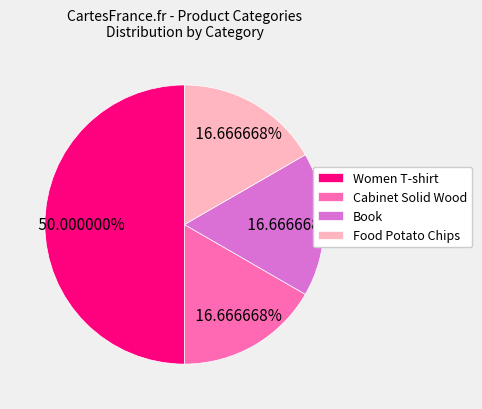

The Cabinet Solid Wood slice represents 31% of the pie. True or false?

False